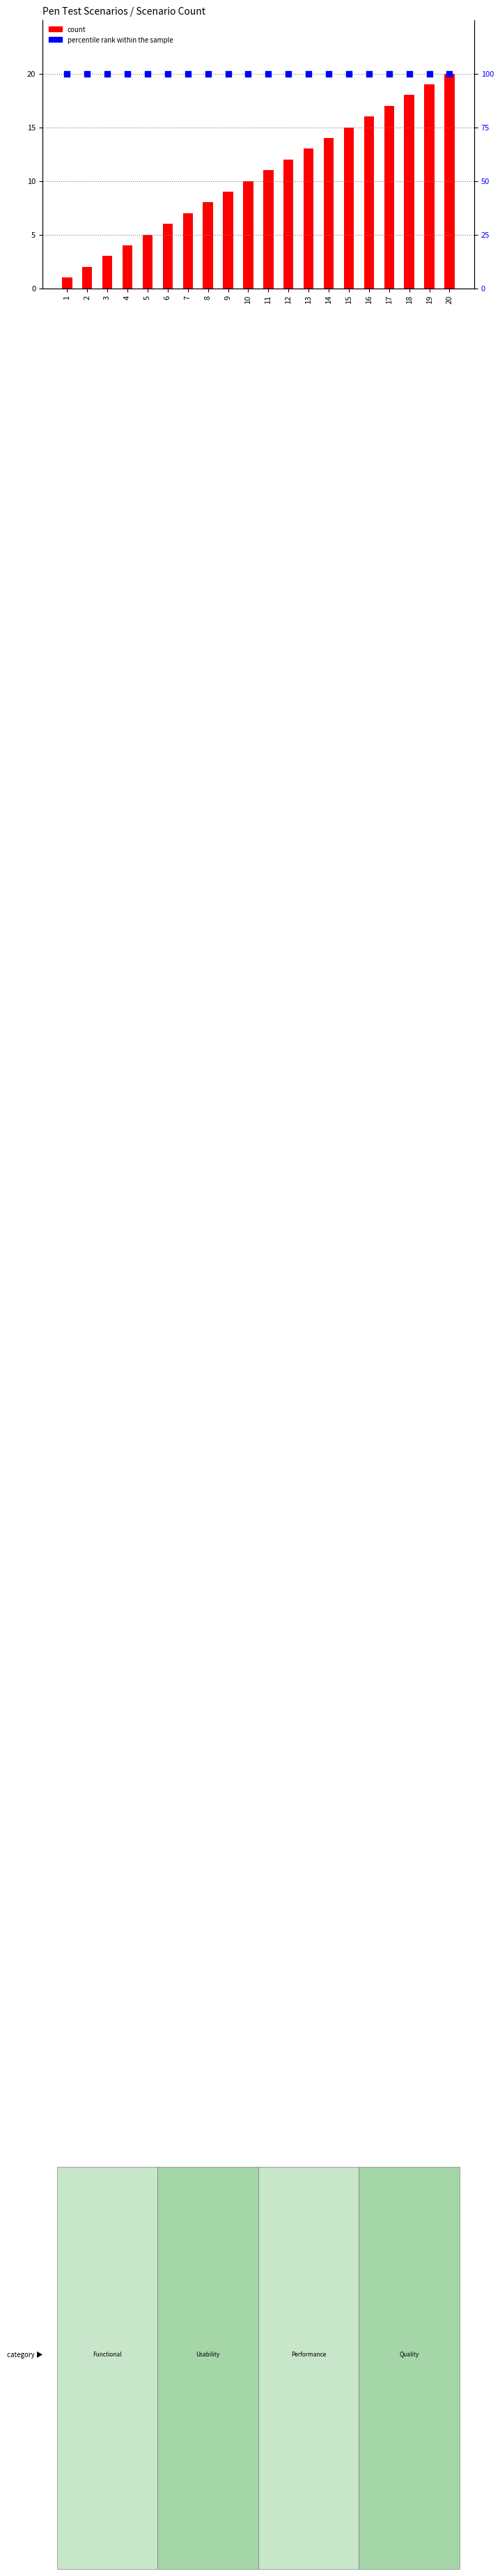

Is the value of count at 2 greater than the value of percentile rank within the sample at 18?

No